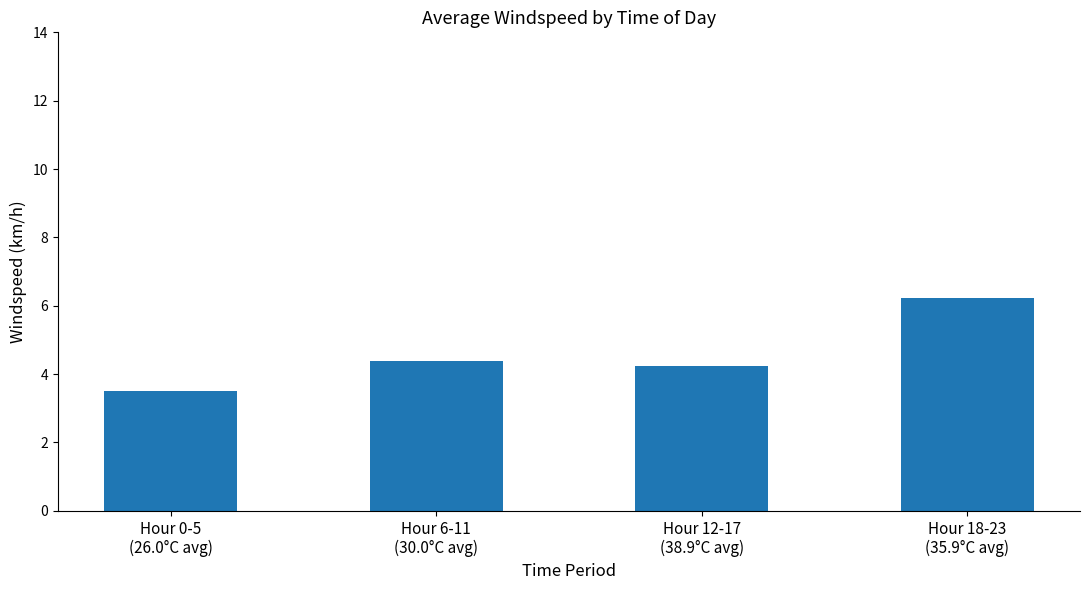

Between Hour 18-23
(35.9°C avg) and Hour 6-11
(30.0°C avg), which is larger?

Hour 18-23
(35.9°C avg)